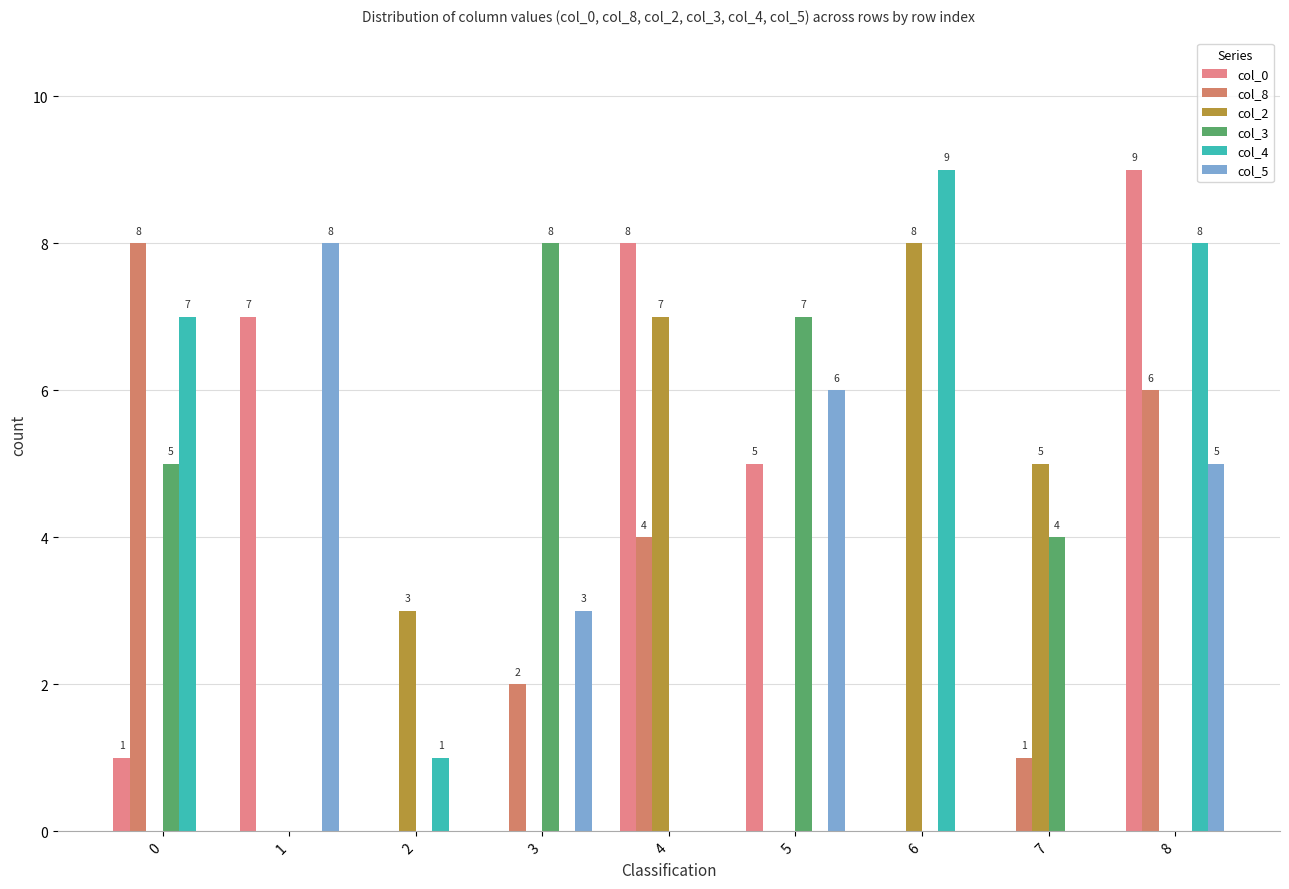

Are the bars horizontal?

No